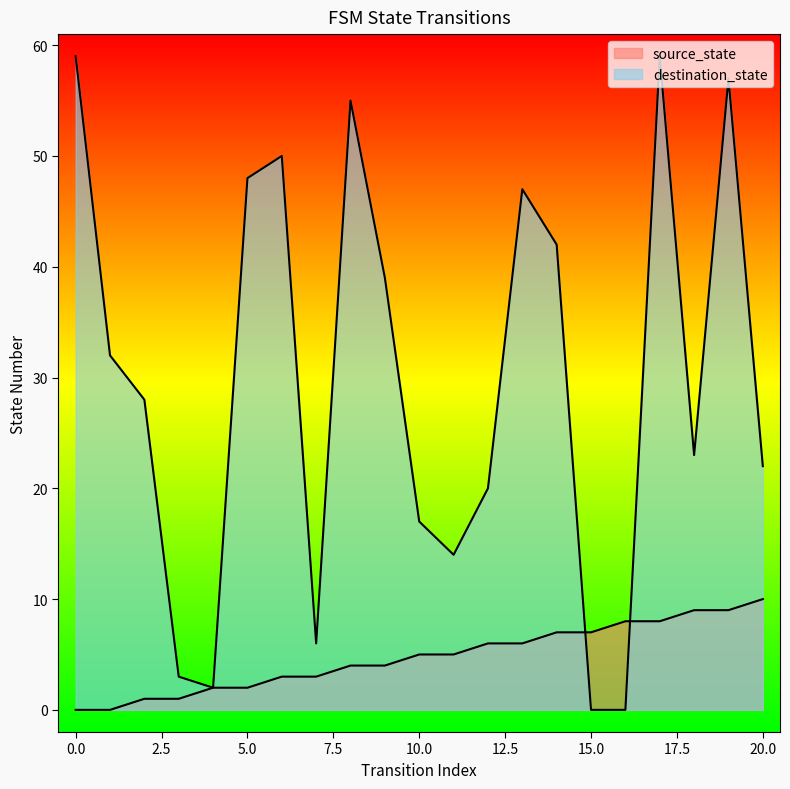

Which series has the largest range (max minus min)?

destination_state